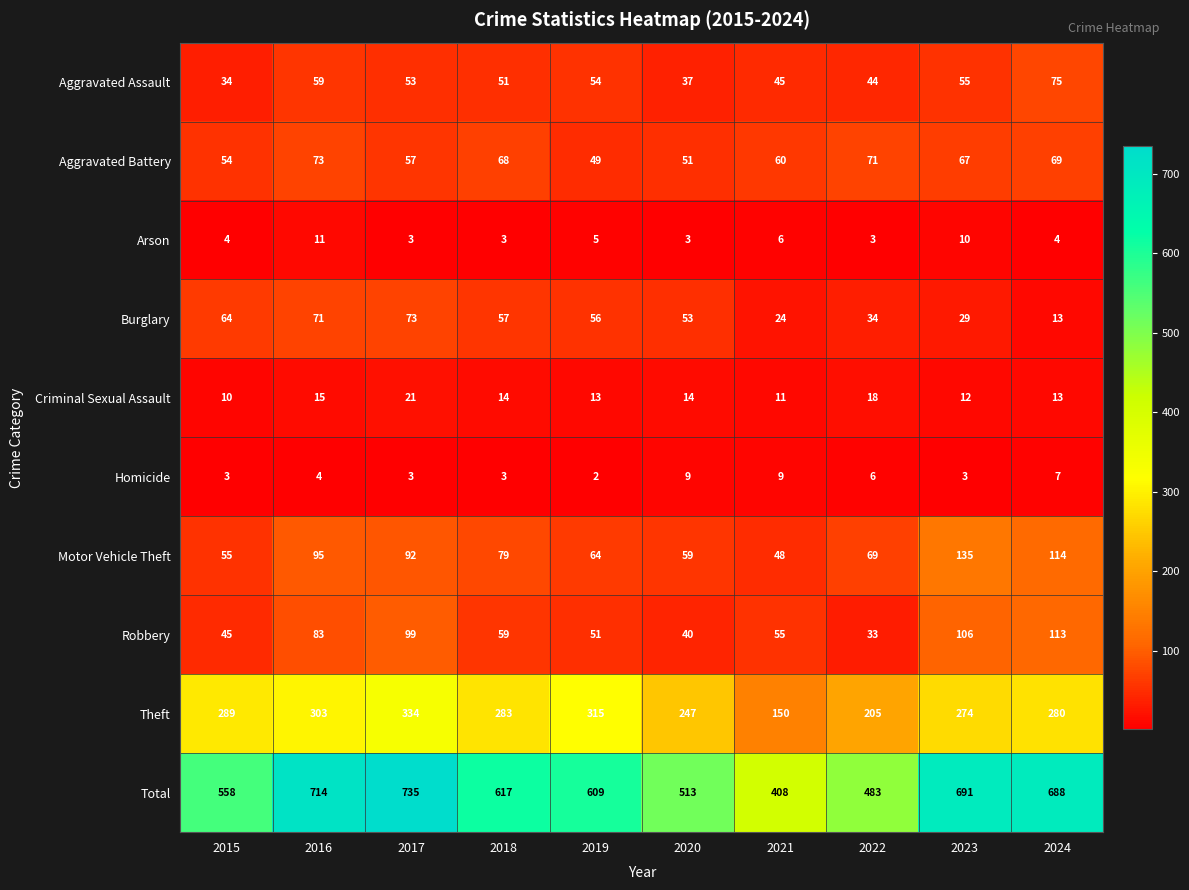

Where is Burglary nearest to the value 43?

2022